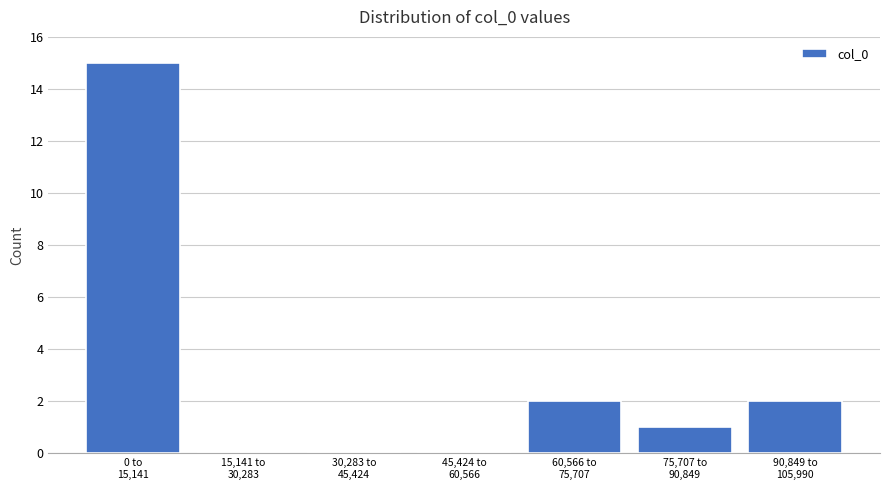

What is the sum of all values?

20